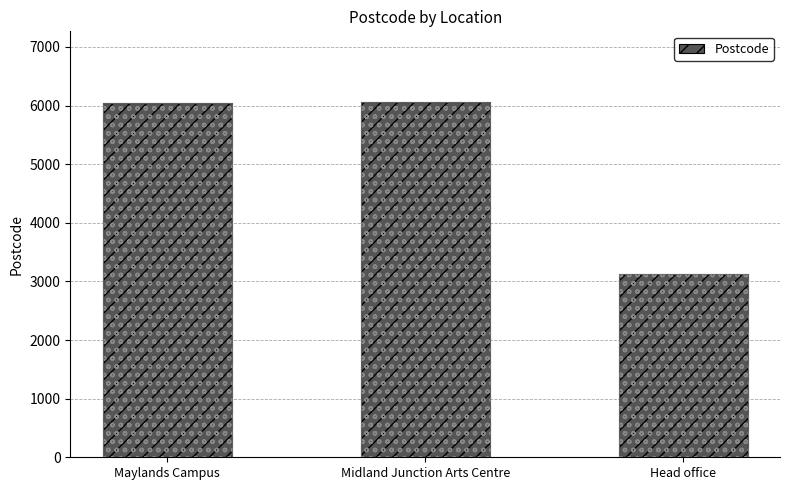

At which category does the chart reach its peak across all series?

Midland Junction Arts Centre